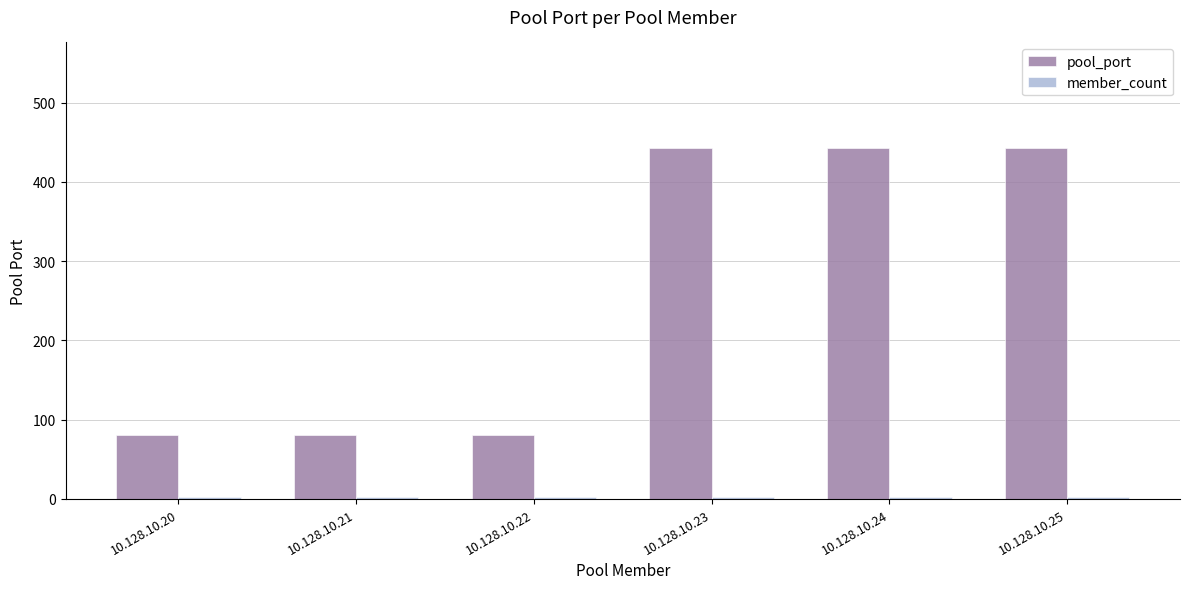

What is the total value across all series at 10.128.10.25?

446